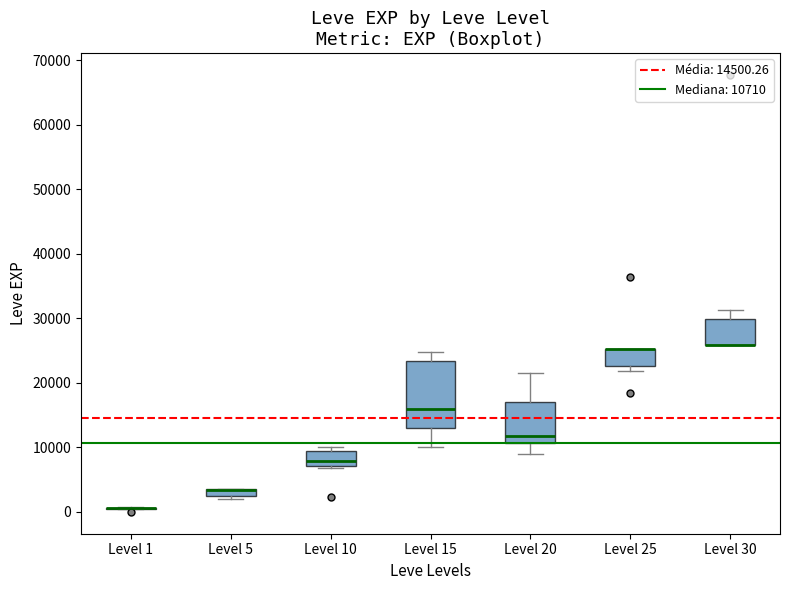

Which box is the tallest, from its lower edge to its upper edge?

Level 15